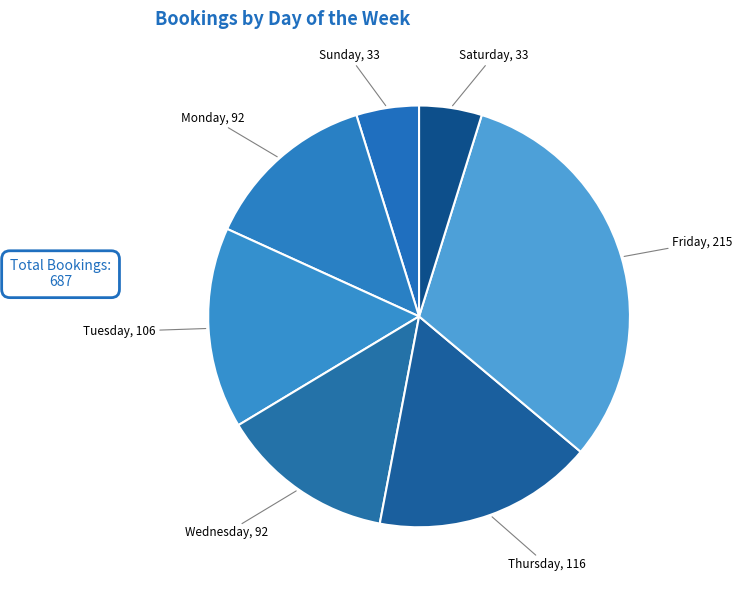

Is there a majority slice in this chart?

No